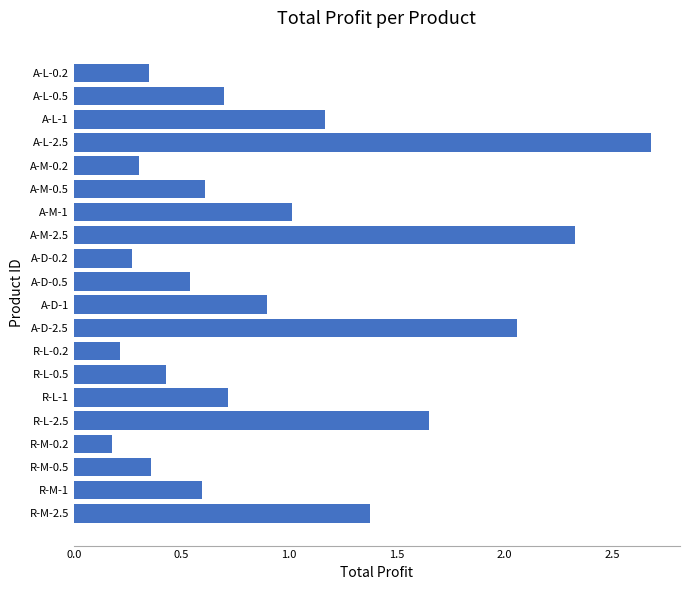

True or false: the data shows 2.8 at R-L-2.5.

False